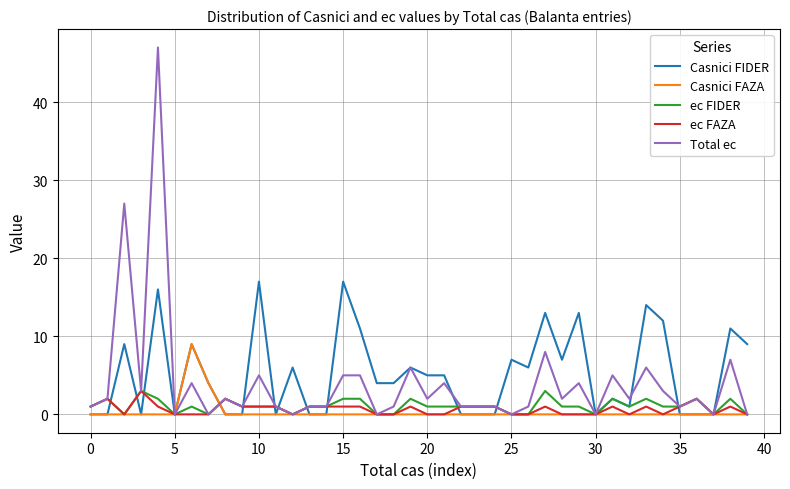

Is this an area chart (filled region under the line)?

No